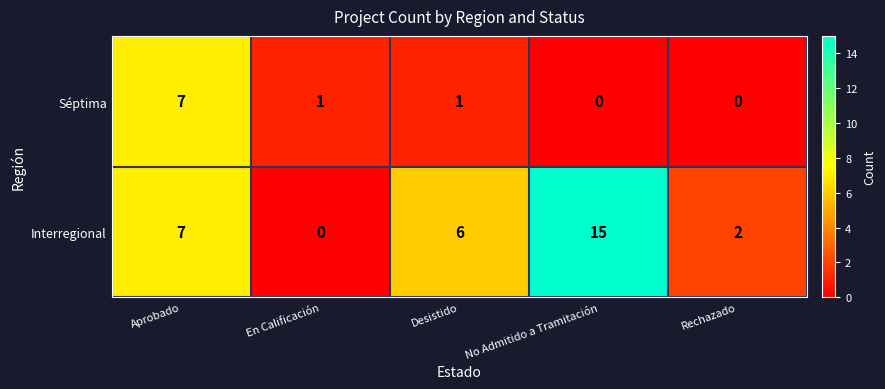

Is it true that Séptima equals 7 at Aprobado?

True